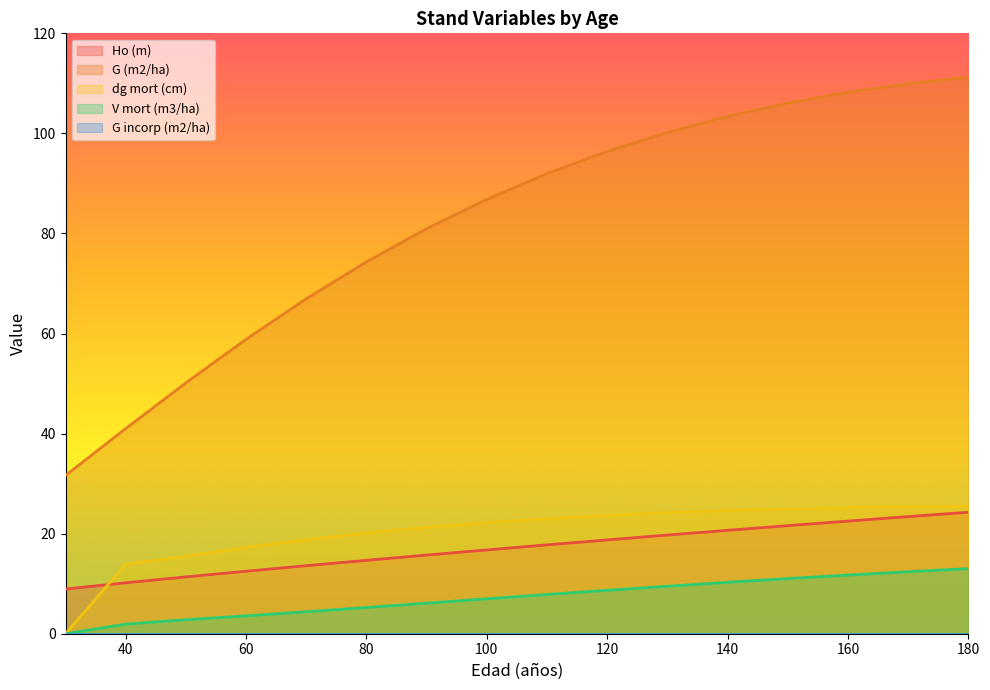

True or false: dg mort (cm) and V mort (m3/ha) intersect in this chart.

False